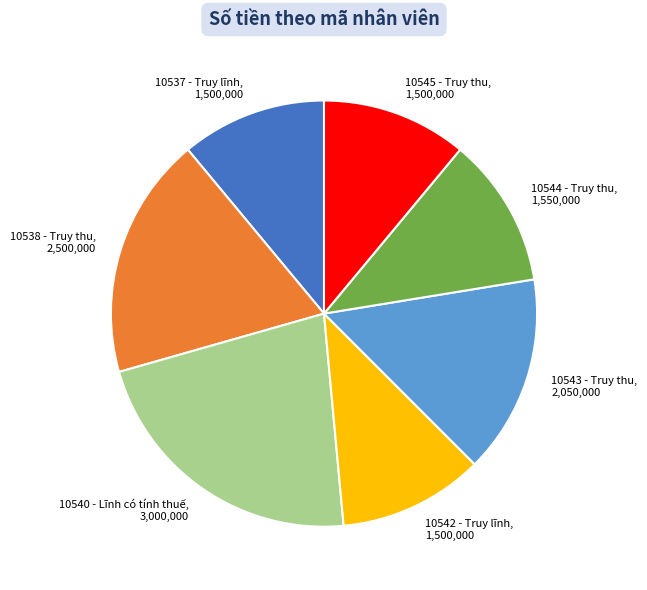

Between 10538 - Truy thu and 10544 - Truy thu, which is larger?

10538 - Truy thu